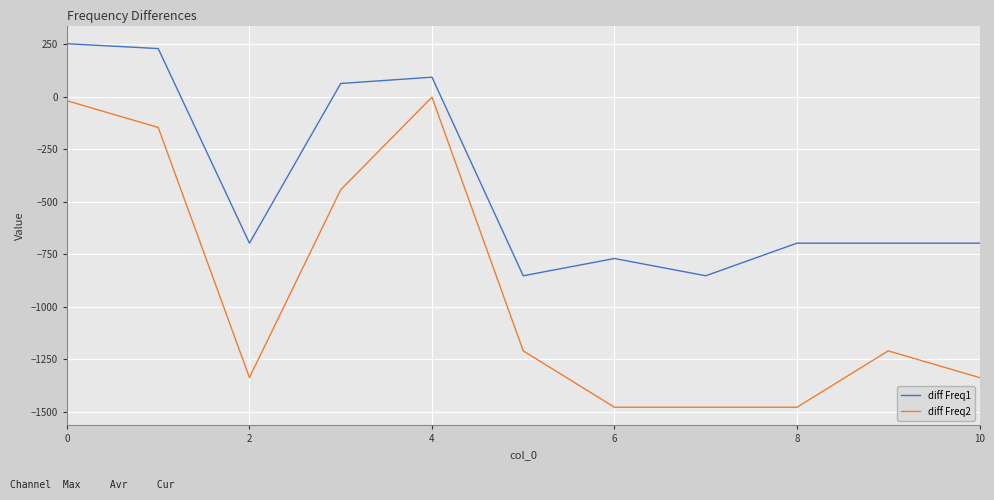

True or false: diff Freq1 and diff Freq2 intersect in this chart.

False